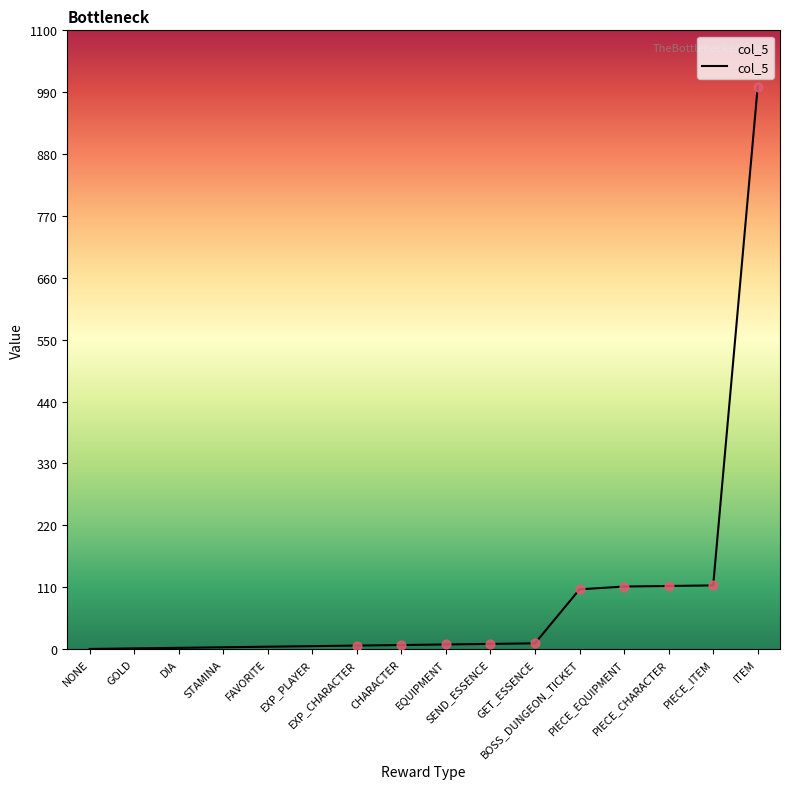

What is the greatest value displayed?

1000